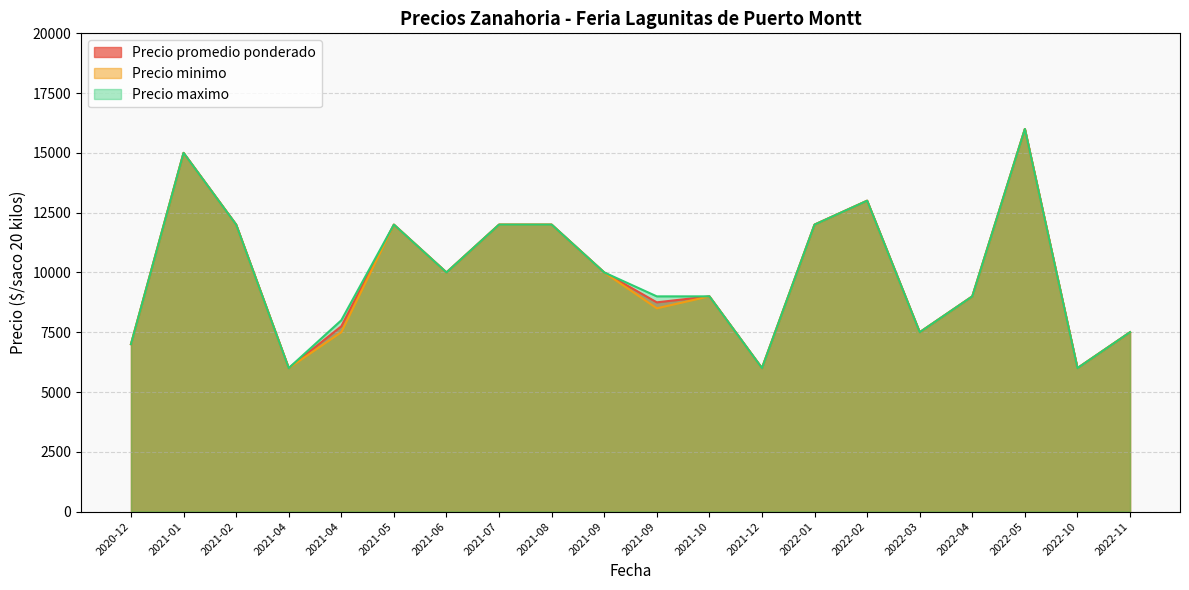

True or false: Precio promedio ponderado and Precio maximo intersect in this chart.

False